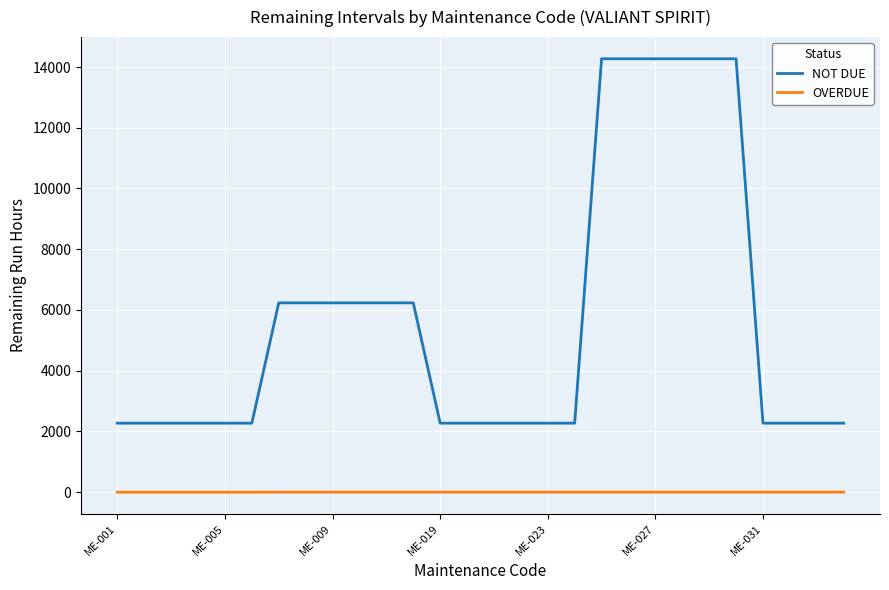

Which series has the widest spread of values?

NOT DUE